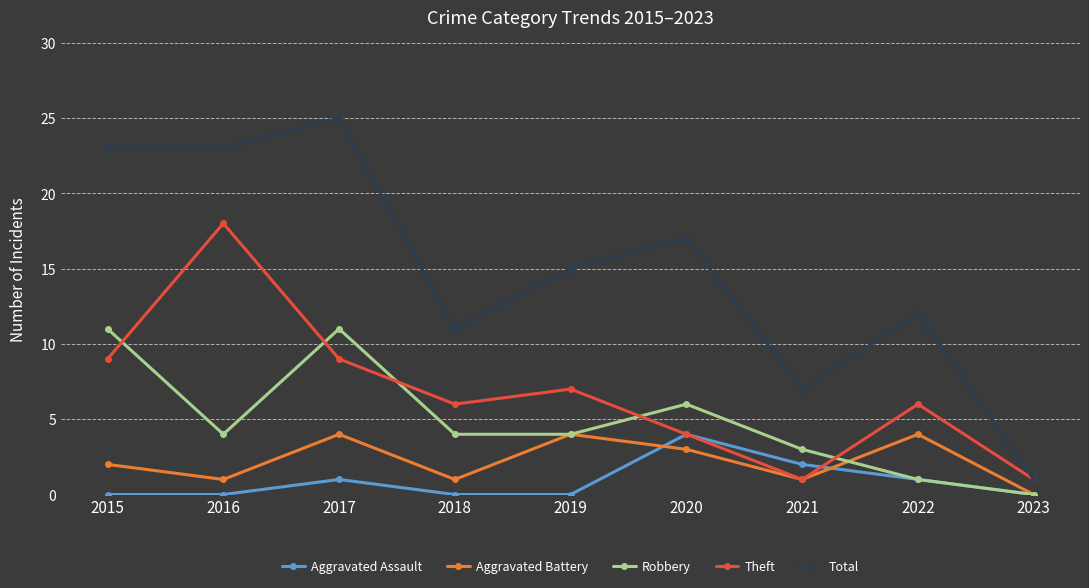

Reading right to left, what are all the values shown in this chart?

Aggravated Assault: 2023=0	2022=1	2021=2	2020=4	2019=0	2018=0	2017=1	2016=0	2015=0
Aggravated Battery: 2023=0	2022=4	2021=1	2020=3	2019=4	2018=1	2017=4	2016=1	2015=2
Robbery: 2023=0	2022=1	2021=3	2020=6	2019=4	2018=4	2017=11	2016=4	2015=11
Theft: 2023=1	2022=6	2021=1	2020=4	2019=7	2018=6	2017=9	2016=18	2015=9
Total: 2023=1	2022=12	2021=7	2020=17	2019=15	2018=11	2017=25	2016=23	2015=23